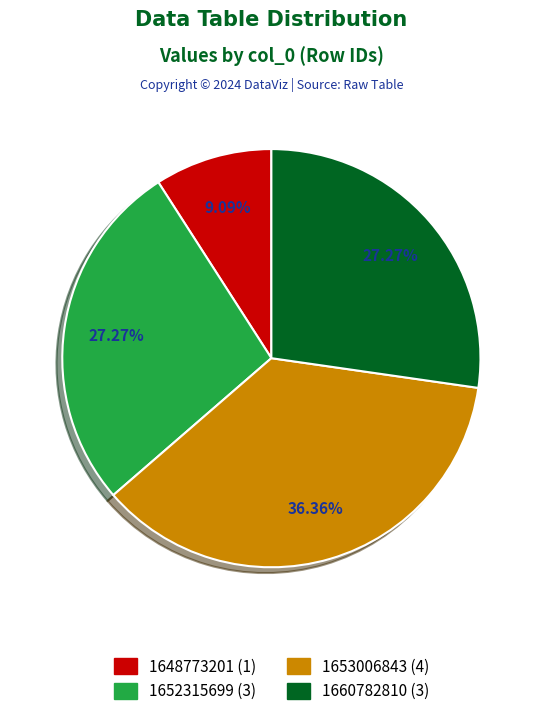

Is it true that 1652315699 is 17% of the pie?

False